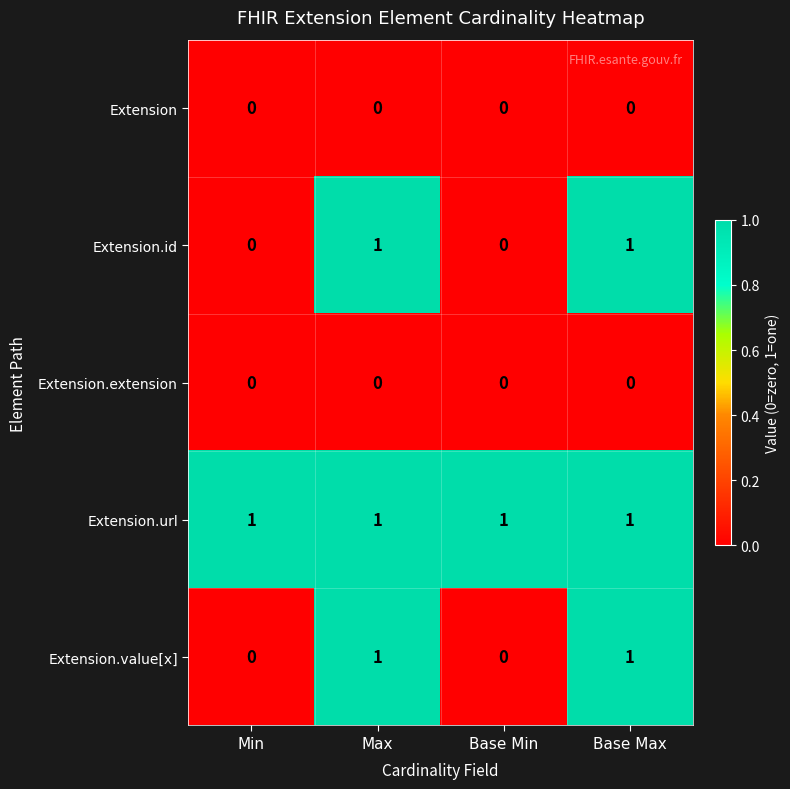

Is it true that Extension.url equals 2 at Base Min?

False